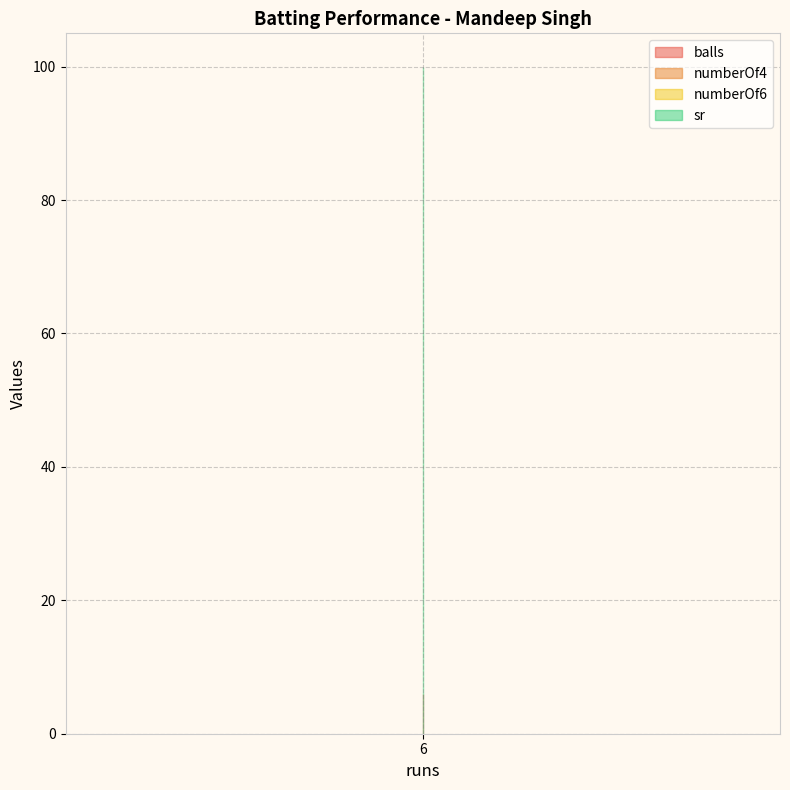

What is the approximate value of sr at 6?

100